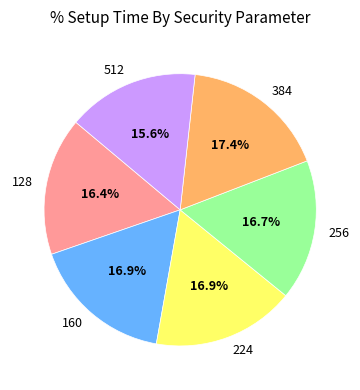

The 224 slice represents 3% of the pie. True or false?

False